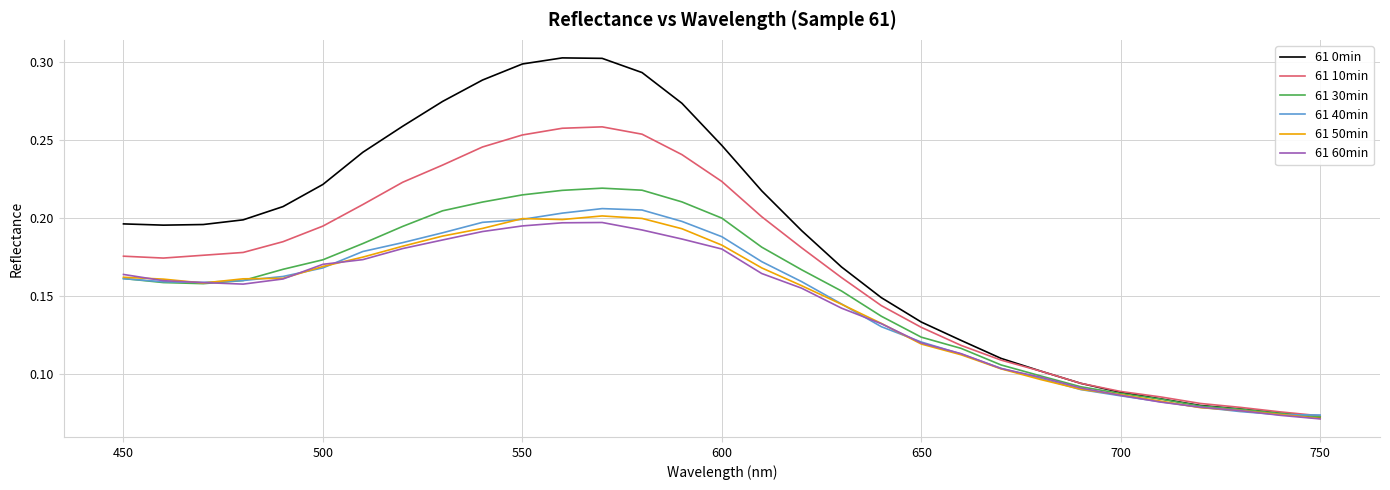

Which series has the widest spread of values?

61 0min